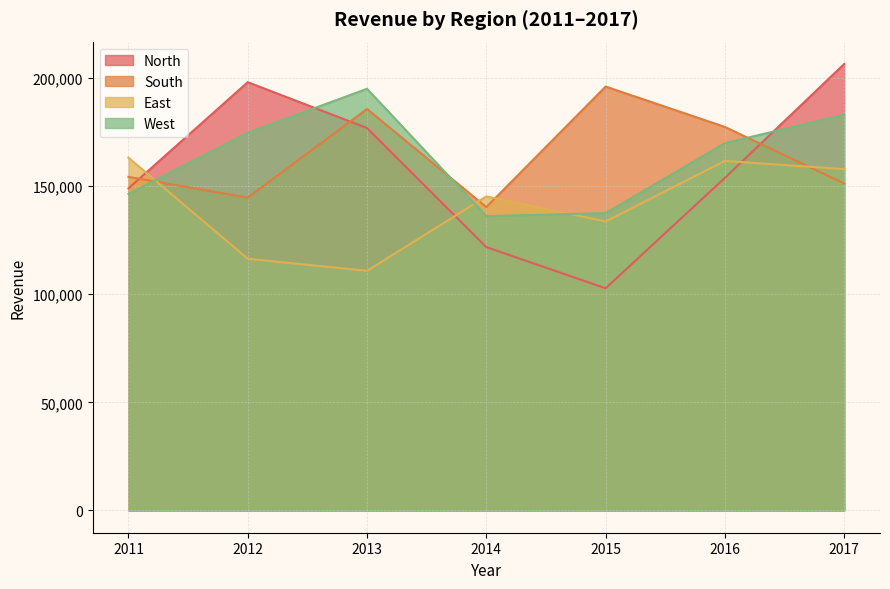

Where do East and South first cross each other?

2011 and 2012